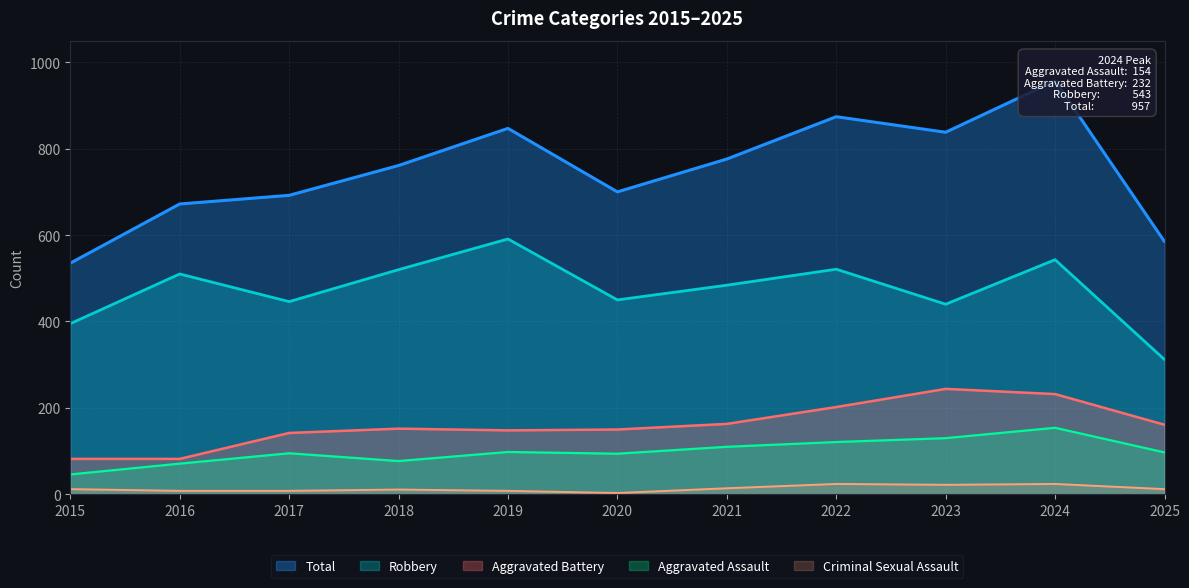

What is the value of the Total point at the 2nd from the left?

672